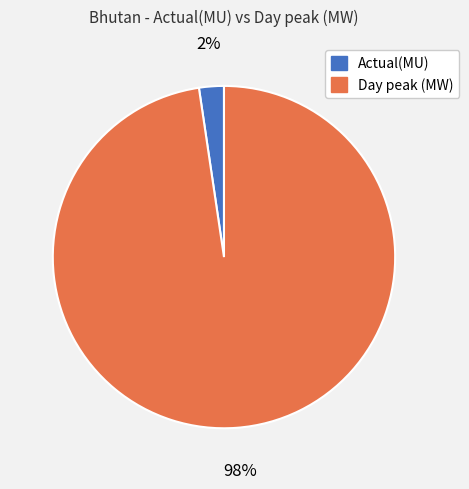

Which category has the smallest portion of the pie?

Actual(MU)